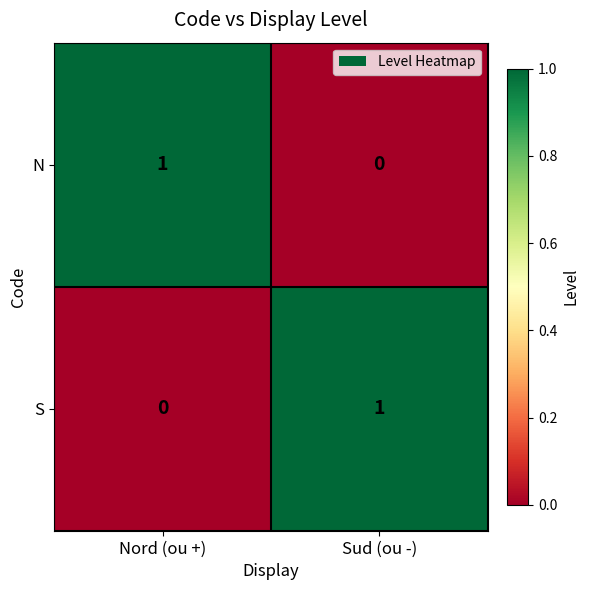

Count the number of categories in the chart.

2